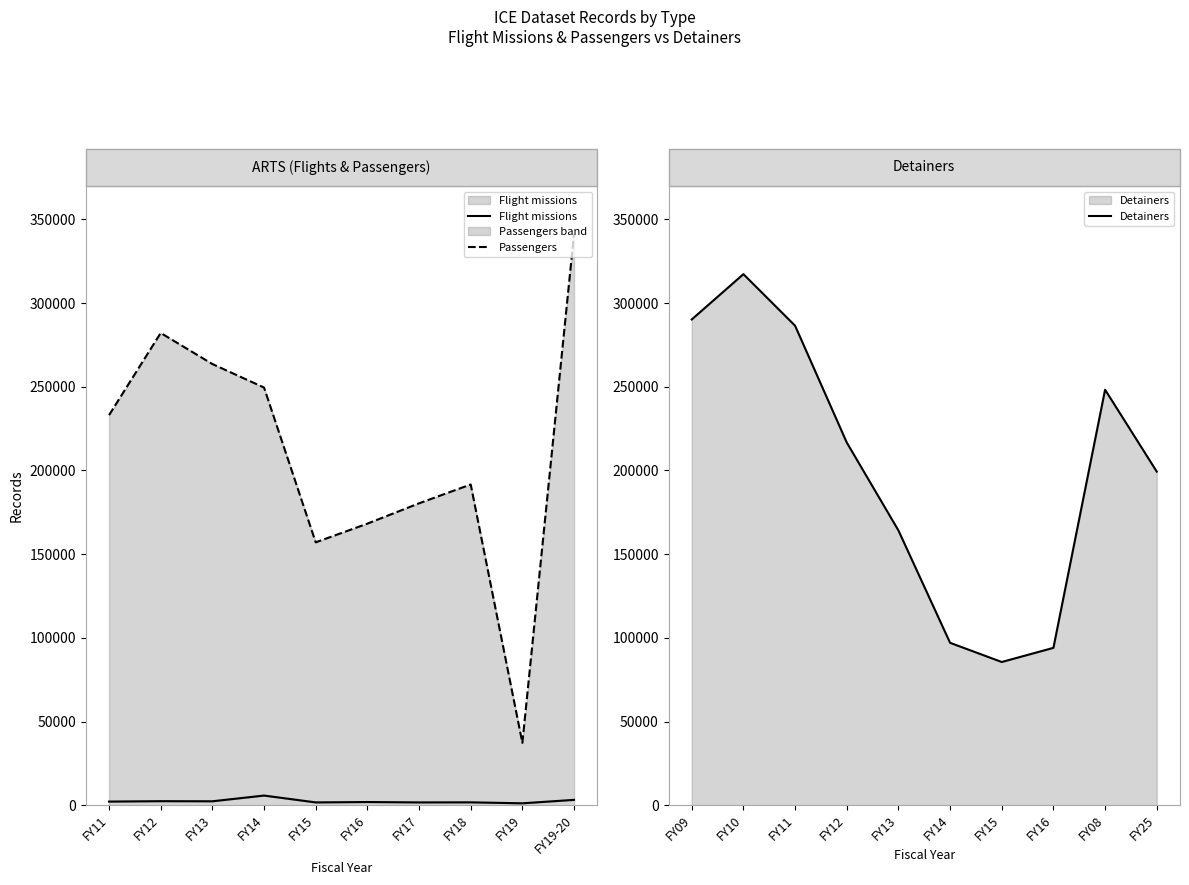

True or false: Passengers and Detainers cross at least once.

True